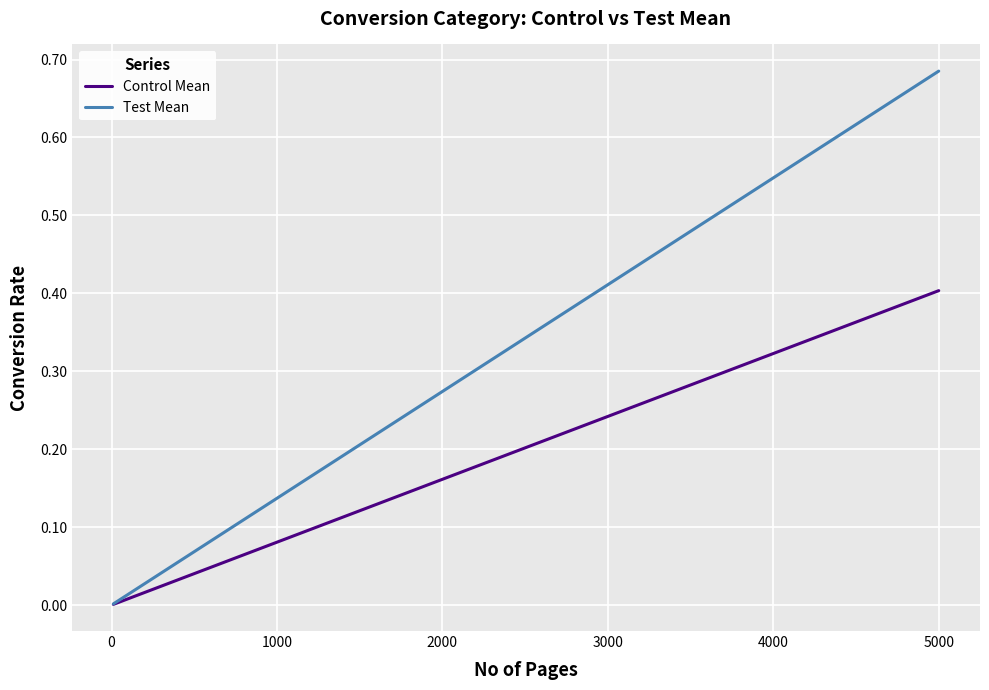

Which series has the largest total across all categories?

Test Mean